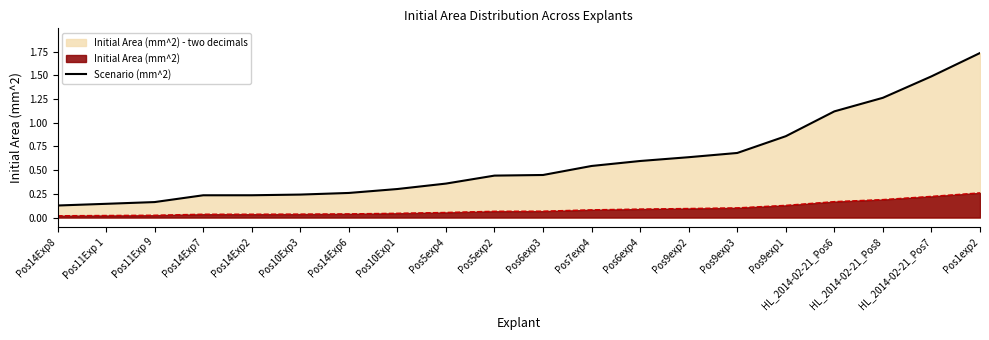

What is the sum of all values?

11.9